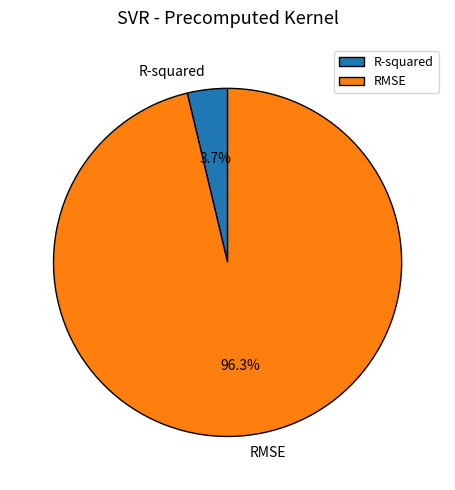

Is it true that R-squared is 14% of the pie?

False